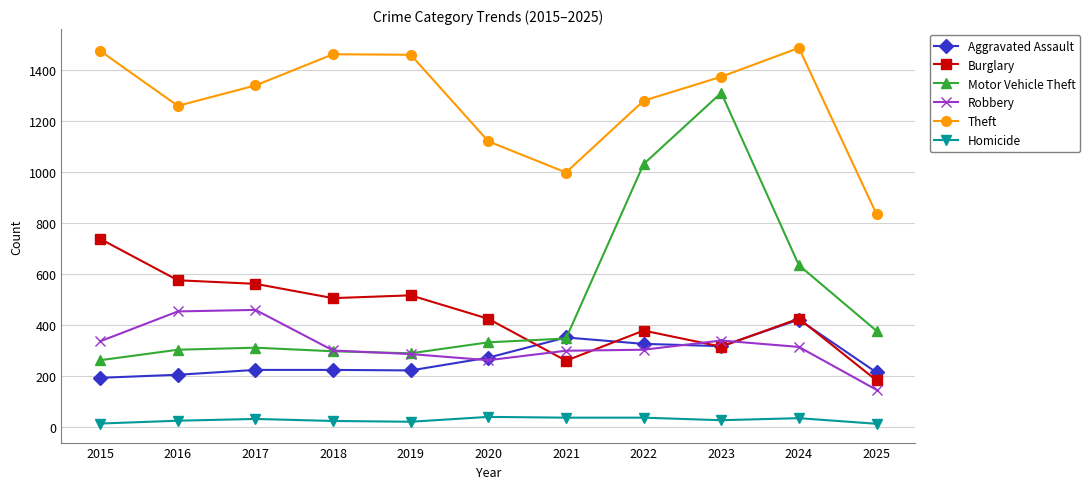

What is the total value across all series at 2025?

1773